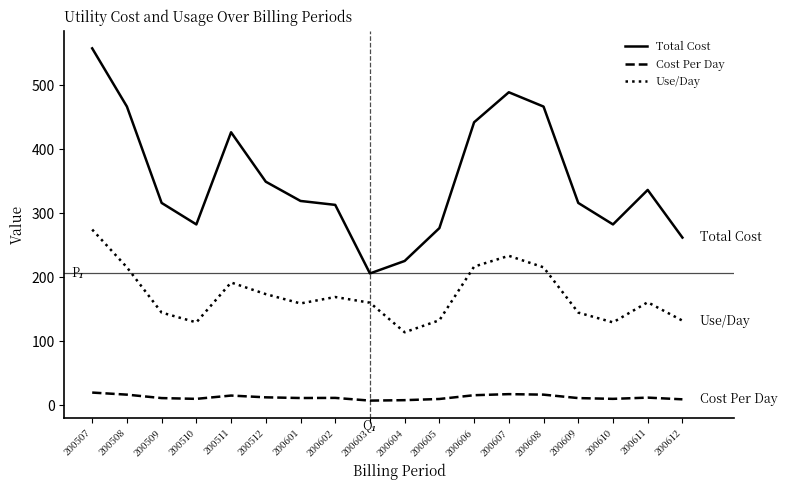

Is it true that Total Cost equals 262.1 at 200612?

True